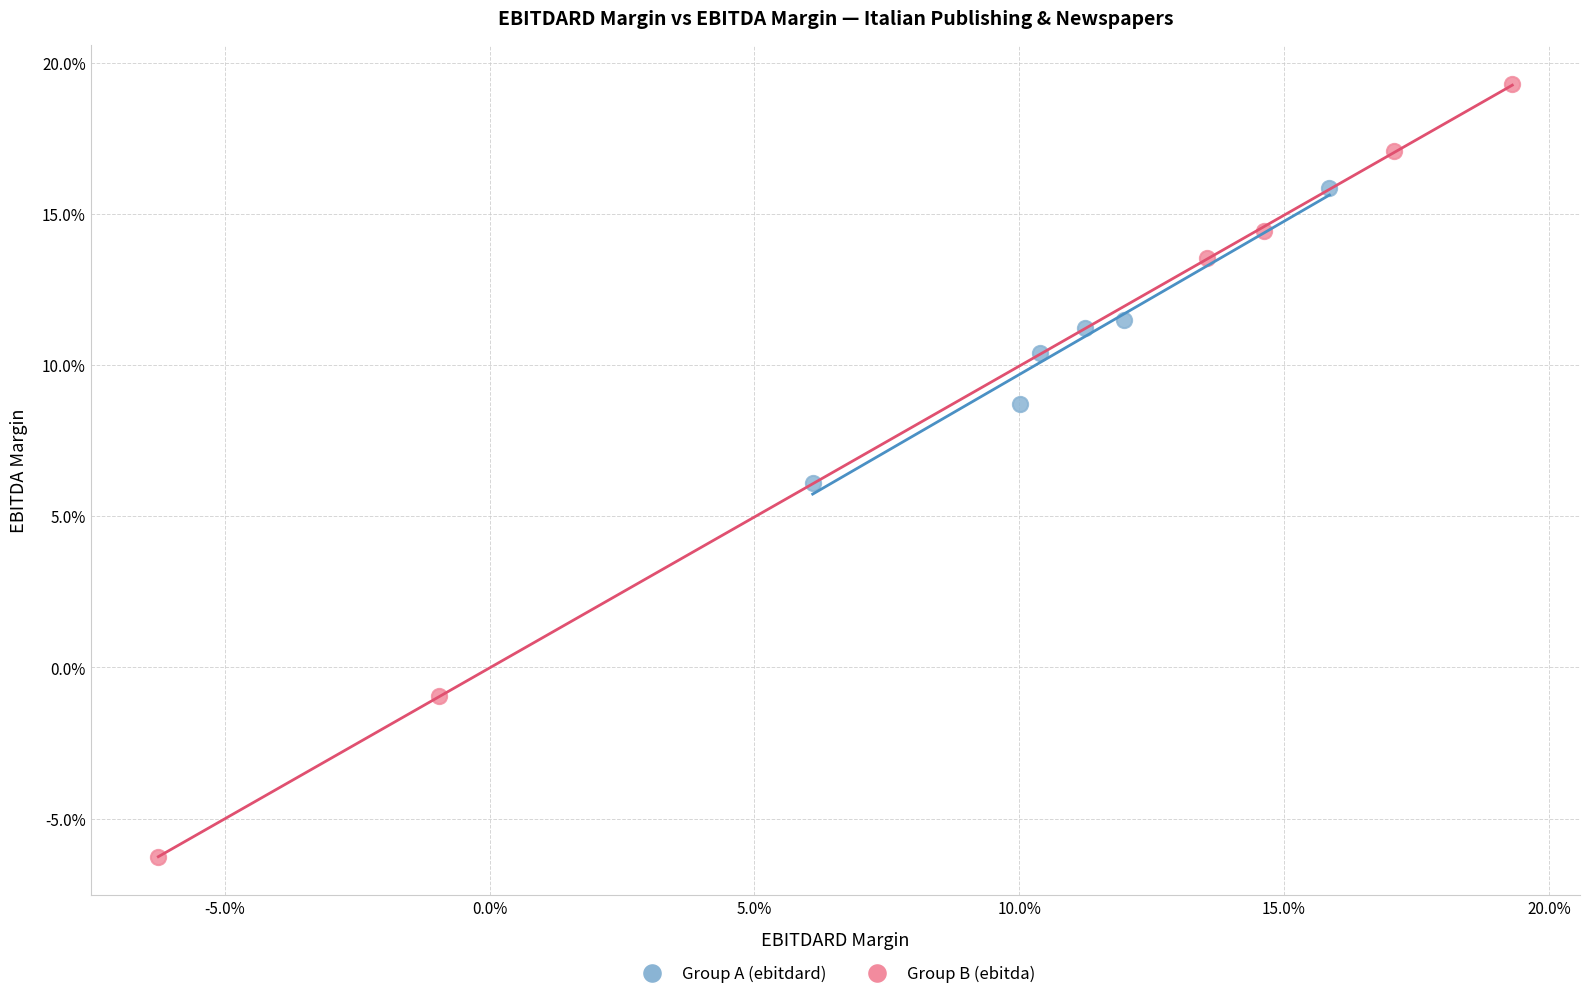

Which series has the widest spread of Y values?

Group B (ebitda)